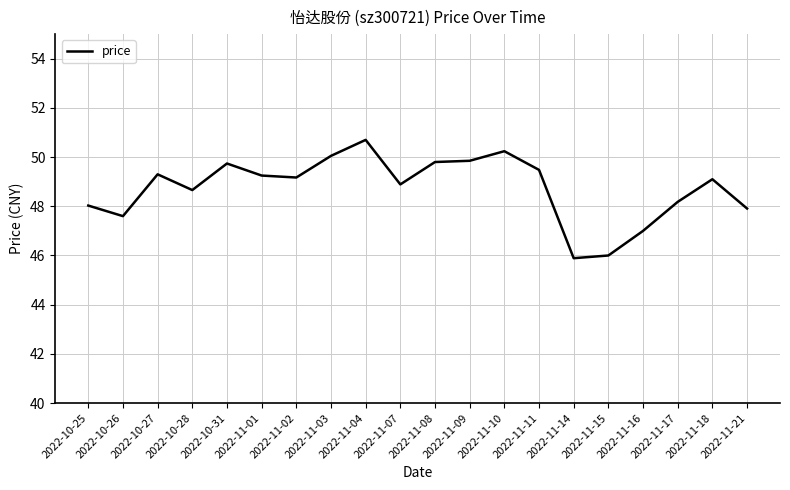

What position from the right is 2022-10-28?

17